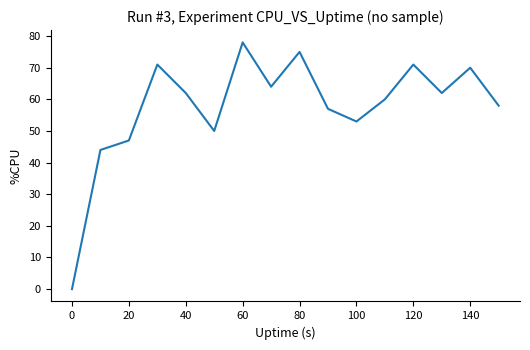

What is the maximum value shown in the chart?

78